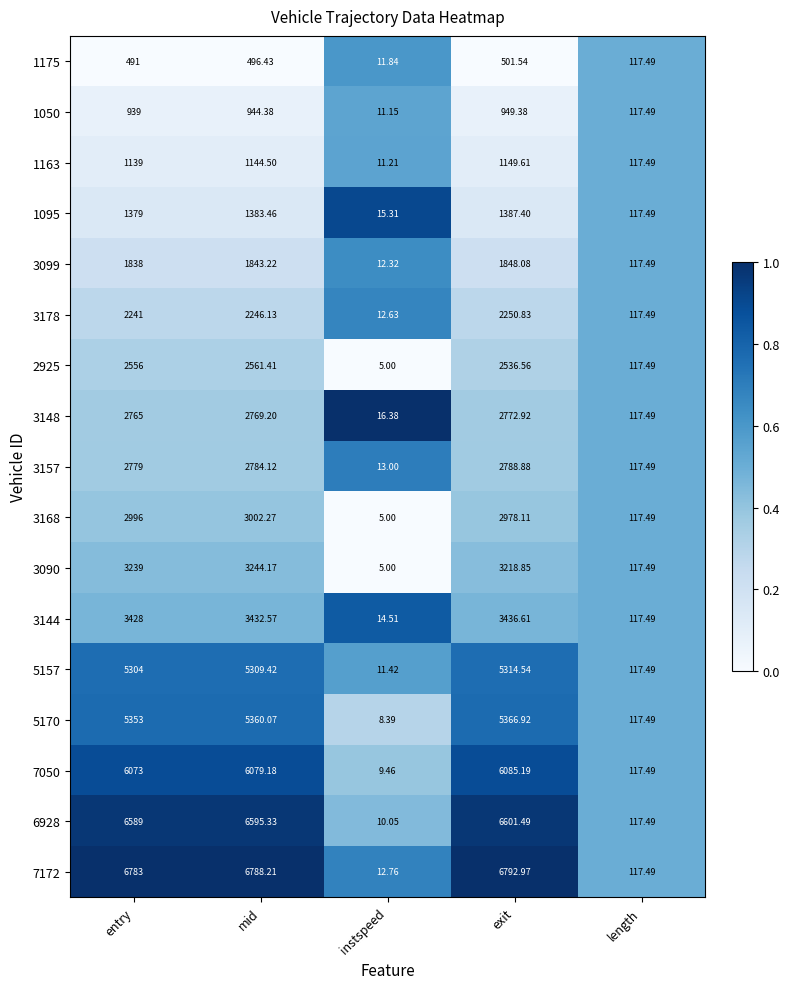

Rank the categories by 7172 value from highest to lowest.

exit, mid, entry, length, instspeed